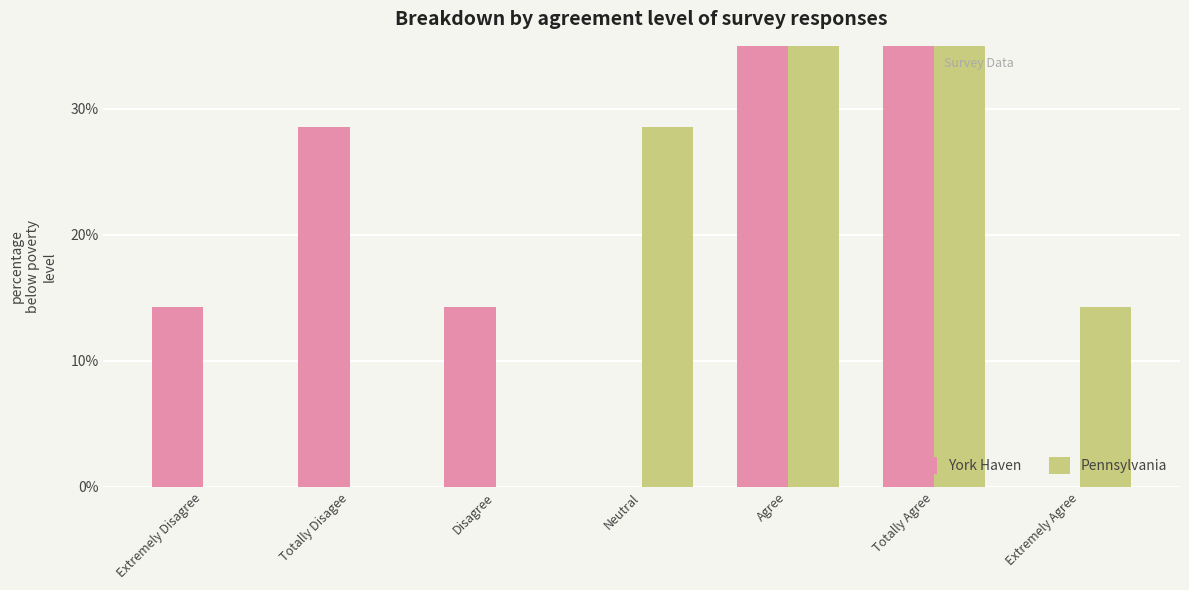

Where is York Haven nearest to the value 21?

Extremely Disagree